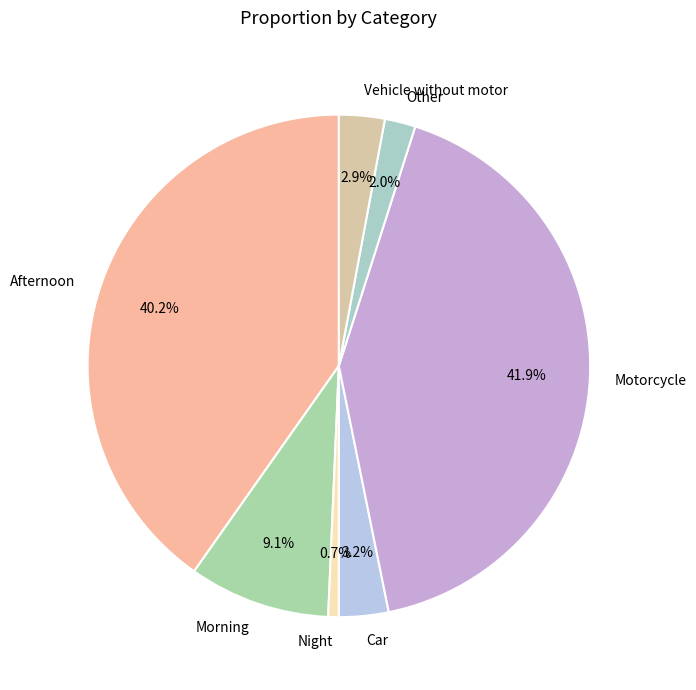

To the nearest percent, what is the average slice percentage?

14%